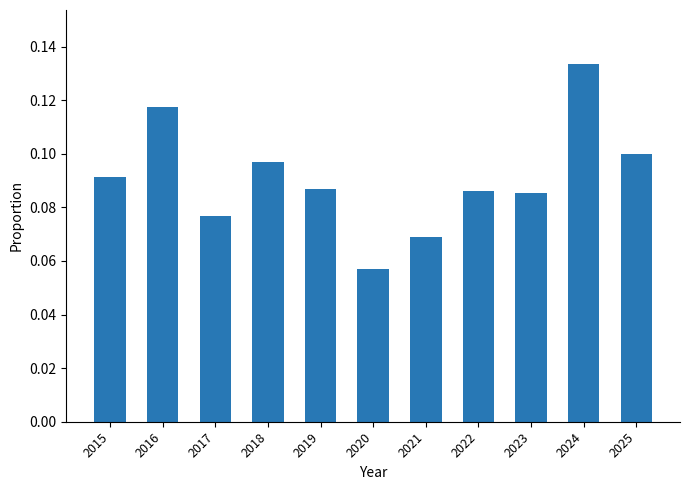

What is the sum of all values?

1.0